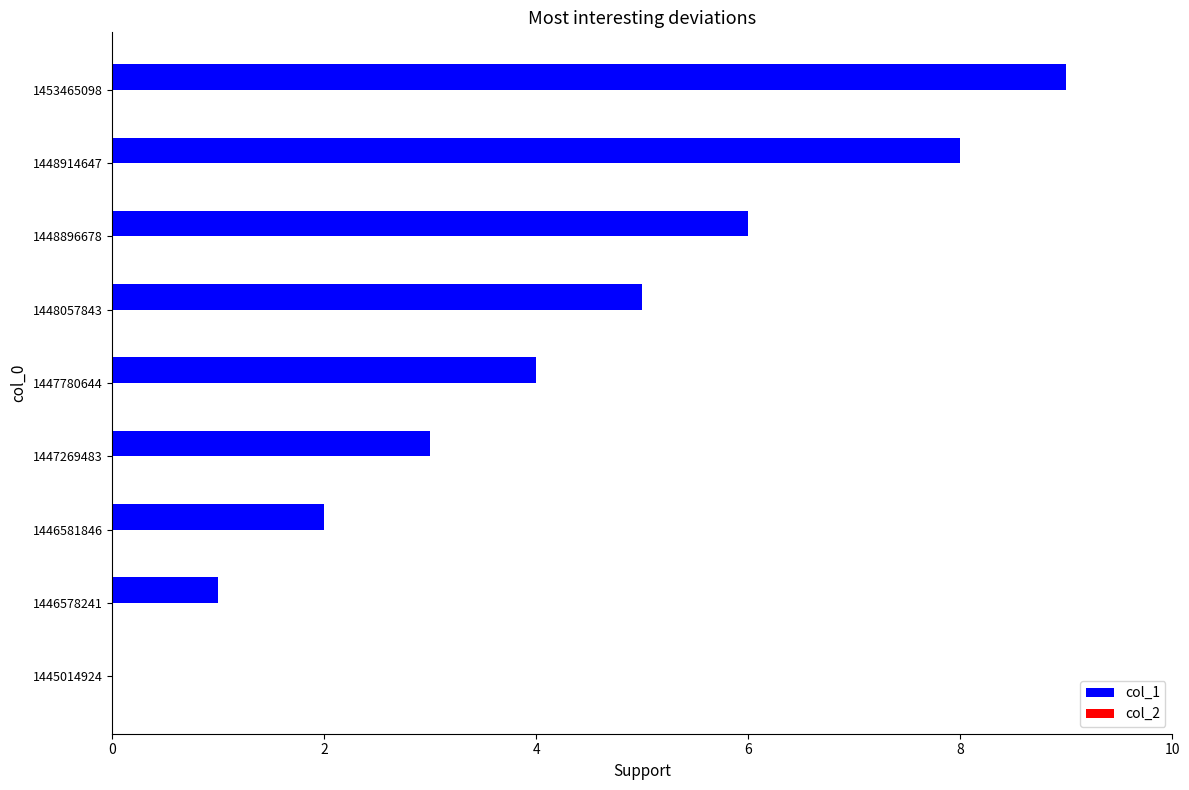

Is it true that the value at 1447269483 is 1?

False